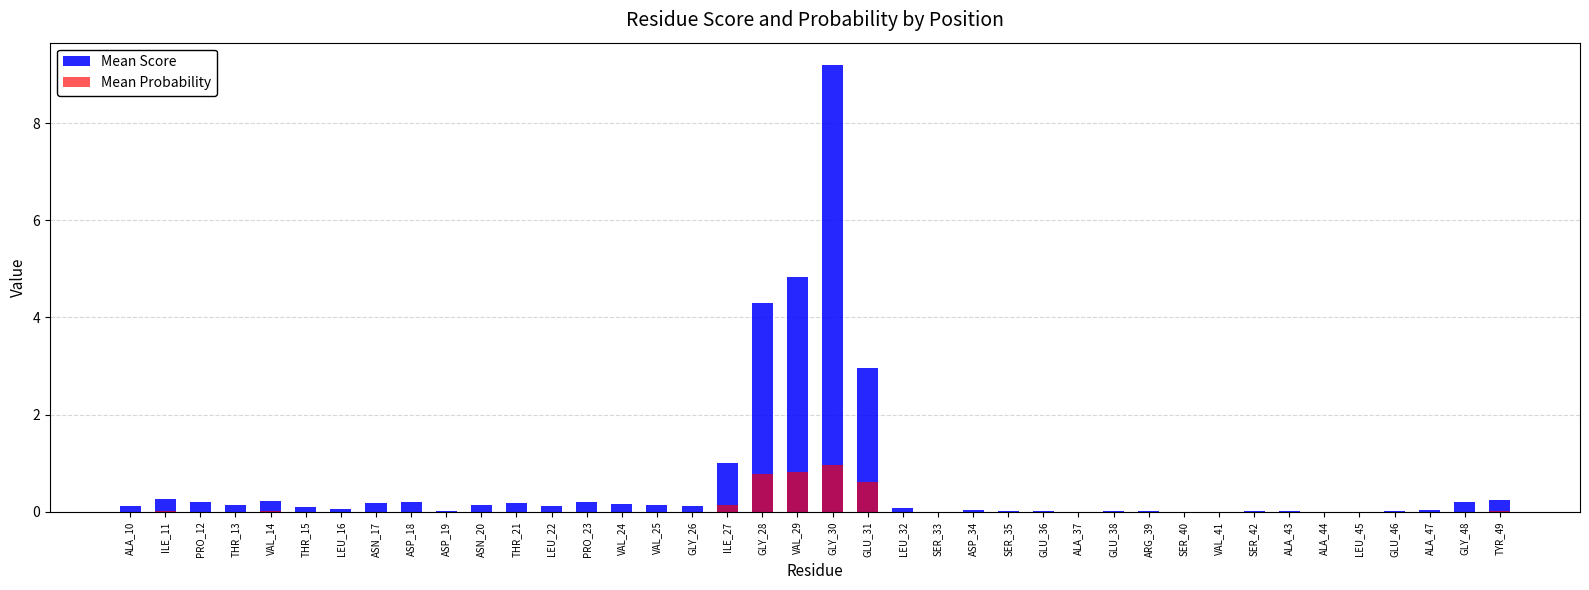

What is the label of the 13th bar from the left?

LEU_22